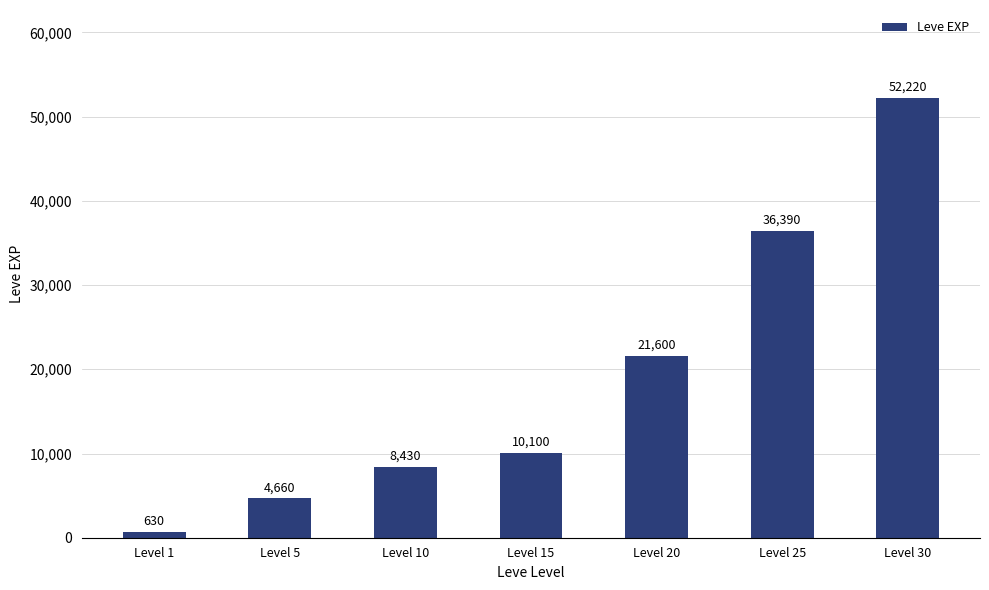

List the labels in order of value, smallest first.

Level 1, Level 5, Level 10, Level 15, Level 20, Level 25, Level 30